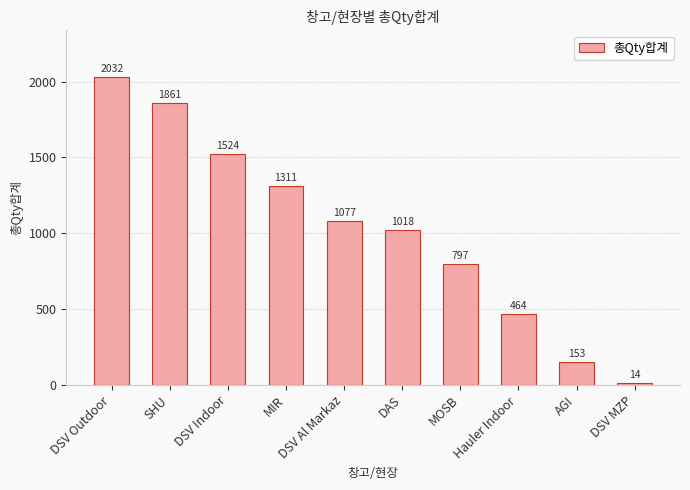

What is the value of the 2nd bar from the left?

1861